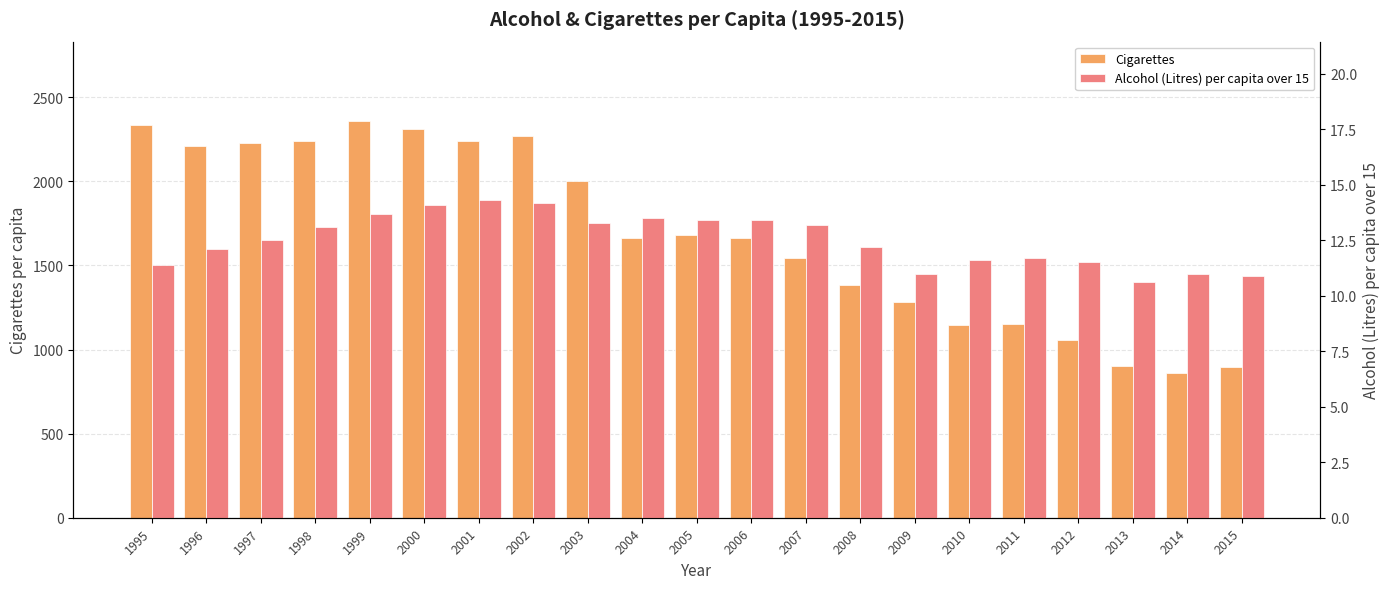

Rank the categories by Cigarettes value from lowest to highest.

2014, 2015, 2013, 2012, 2010, 2011, 2009, 2008, 2007, 2006, 2004, 2005, 2003, 1996, 1997, 1998, 2001, 2002, 2000, 1995, 1999